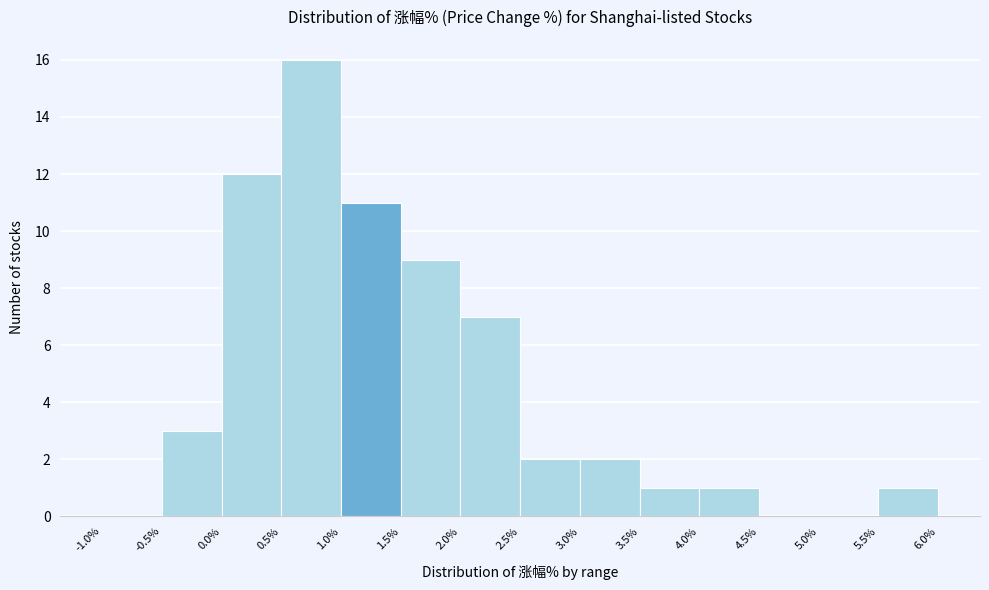

Over which range of the x-axis is the bar tallest?

0.5% to 1.0%